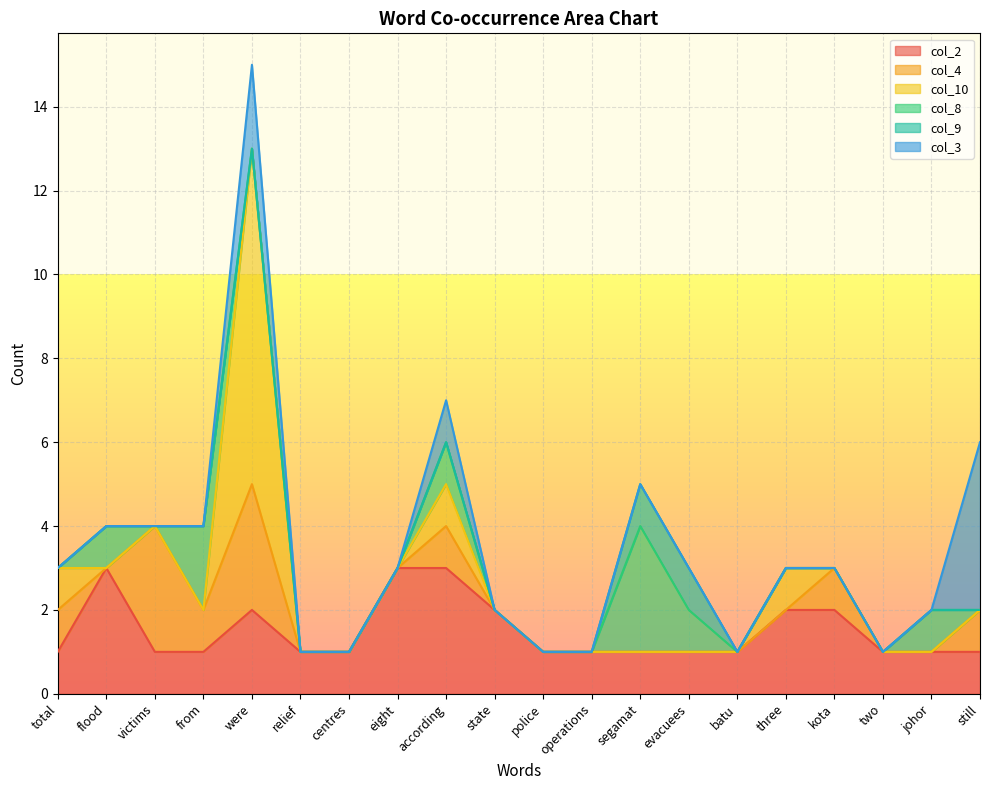

Which series has the largest total across all categories?

col_2